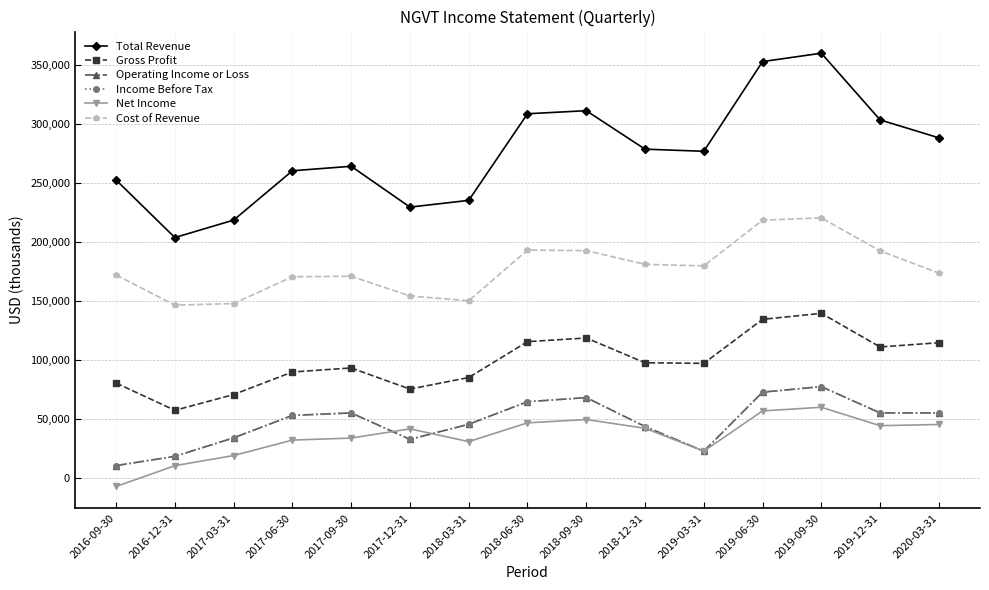

What is the total value across all series at 2017-09-30?

672200